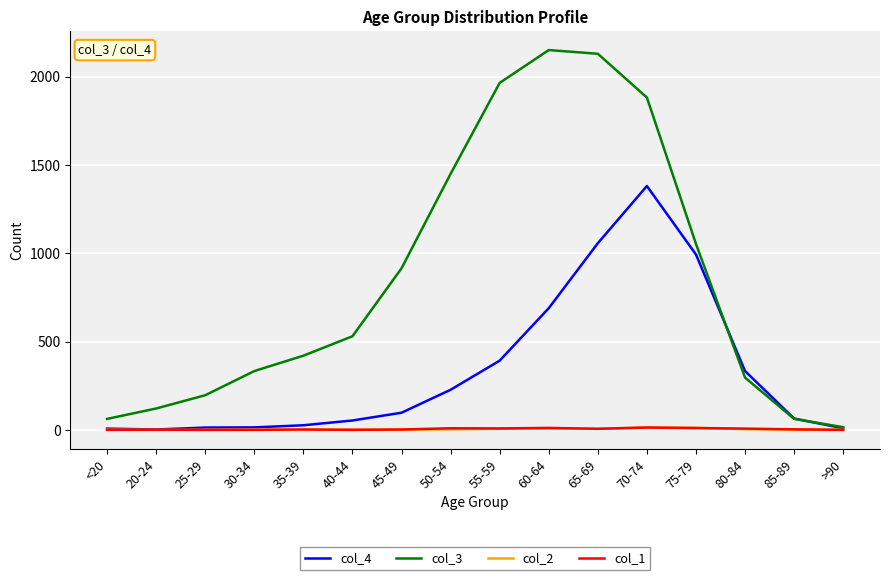

How many lines are shown in the chart?

4